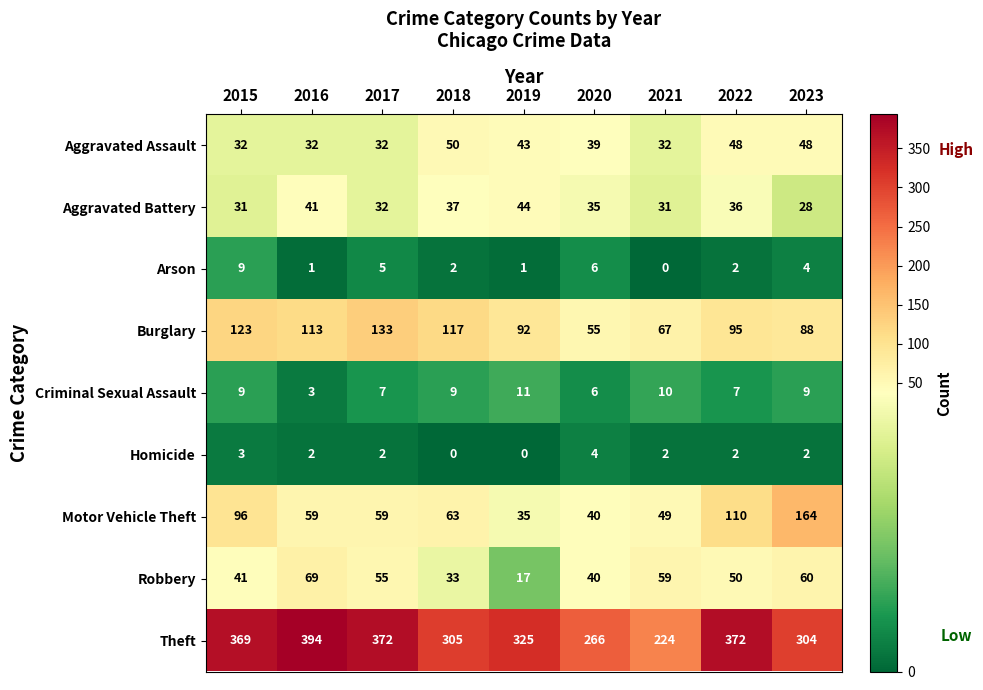

What is the sum of all Burglary values?

883